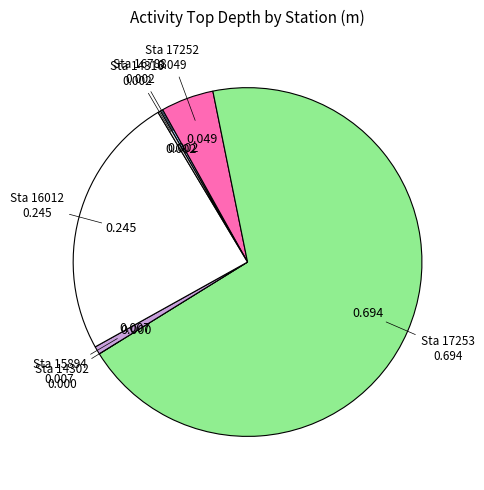

How many slices are in this pie chart?

7